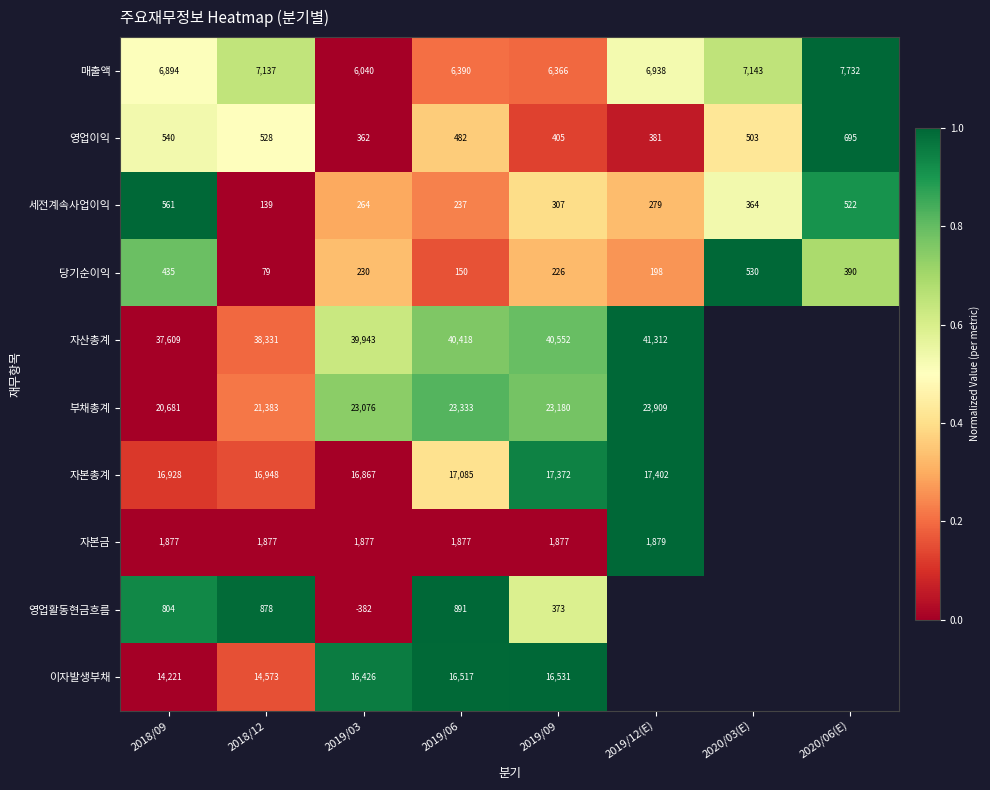

Rank the series at 2019/09 from lowest to highest value.

당기순이익, 세전계속사업이익, 영업활동현금흐름, 영업이익, 자본금, 매출액, 이자발생부채, 자본총계, 부채총계, 자산총계